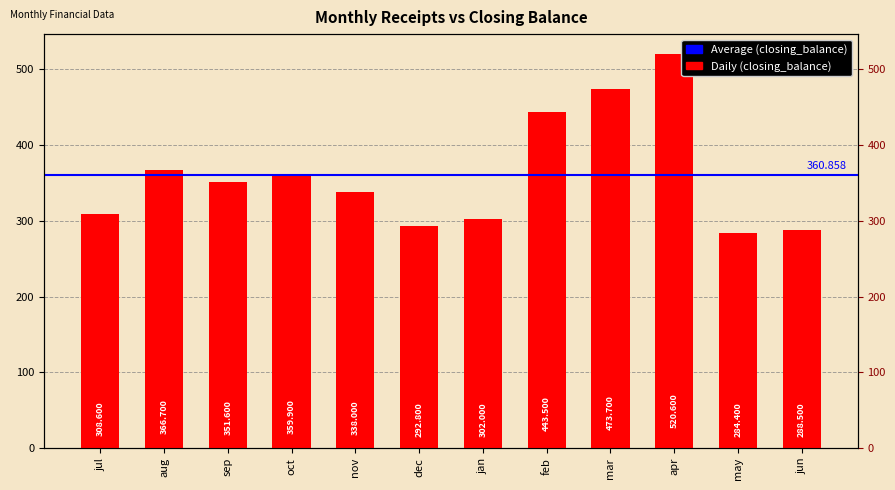

Reading right to left, extract all data points from this chart.

jun=288.5	may=284.4	apr=520.6	mar=473.7	feb=443.5	jan=302.0	dec=292.8	nov=338.0	oct=359.9	sep=351.6	aug=366.7	jul=308.6